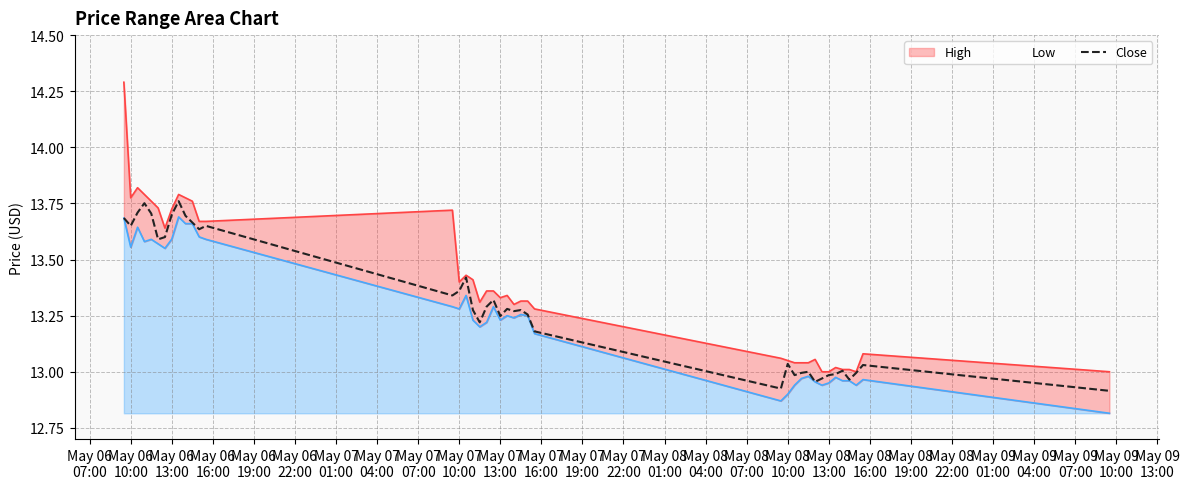

What position from the left is May 06
16:00?

4